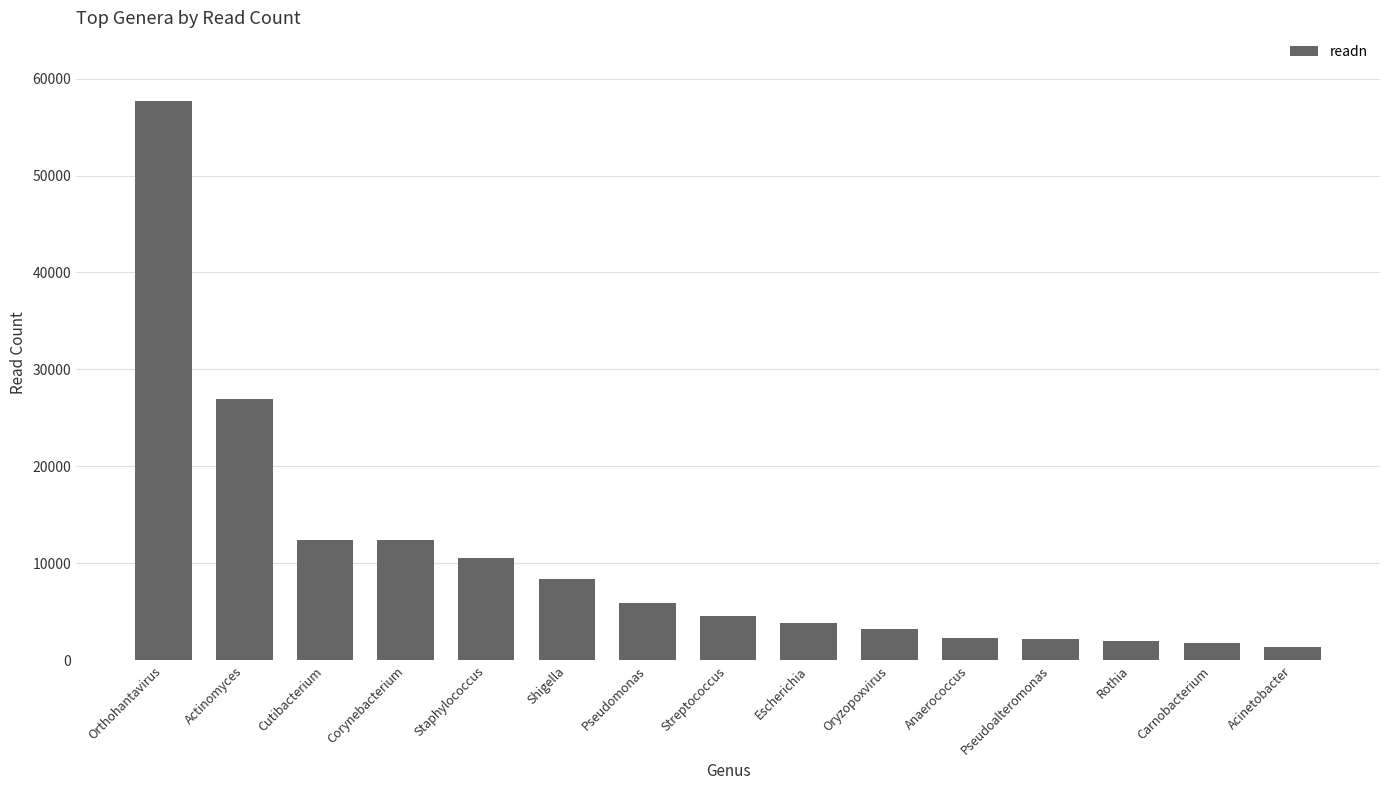

What is the difference between the maximum and minimum values?

56302.5